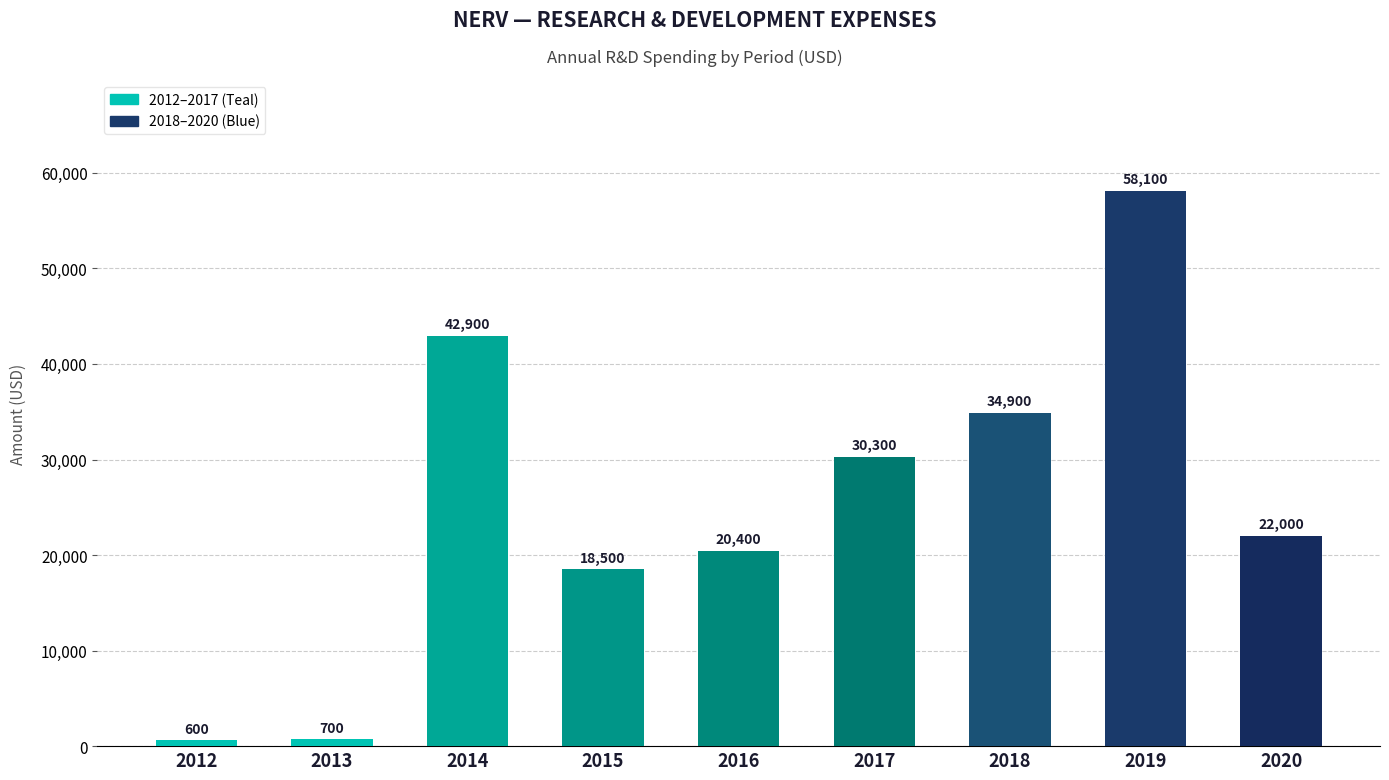

Reading right to left, what are all the values shown in this chart?

22000	58100	34900	30300	20400	18500	42900	700	600